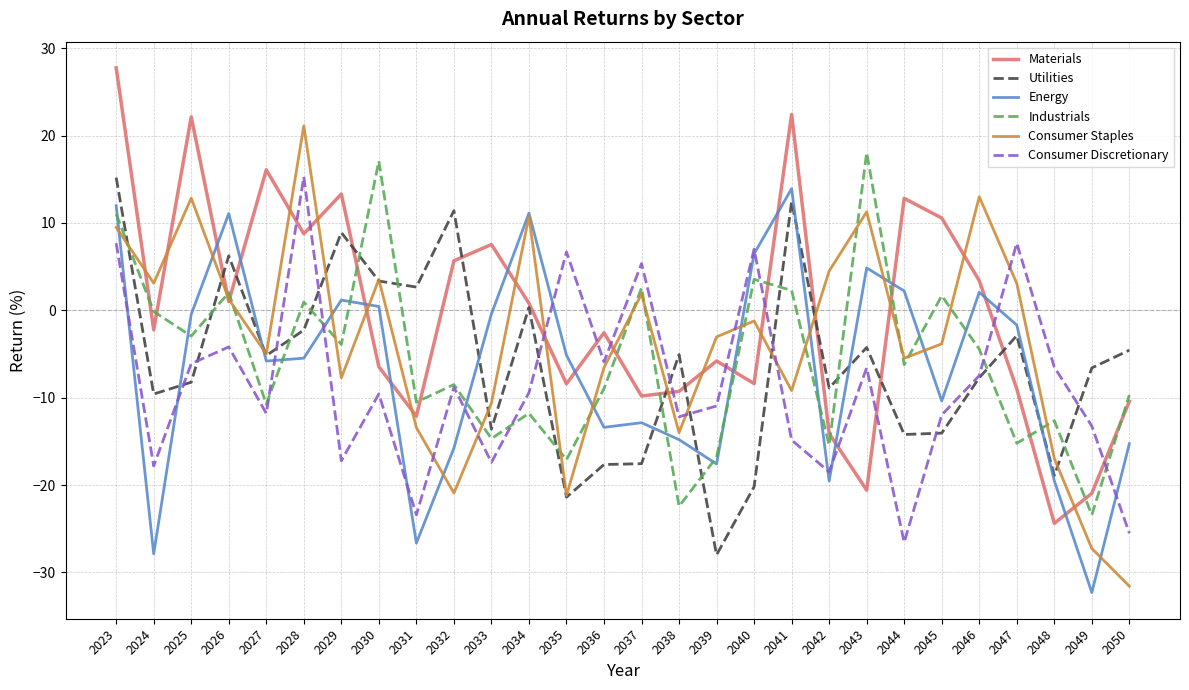

How many intersections are there between Industrials and Consumer Staples?

16